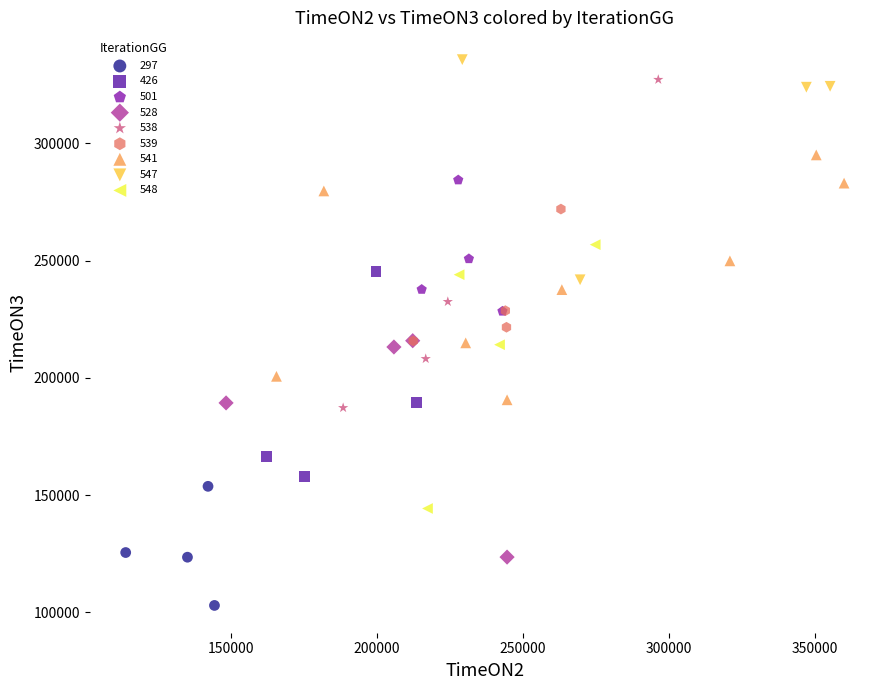

Which series reaches the maximum Y coordinate?

547